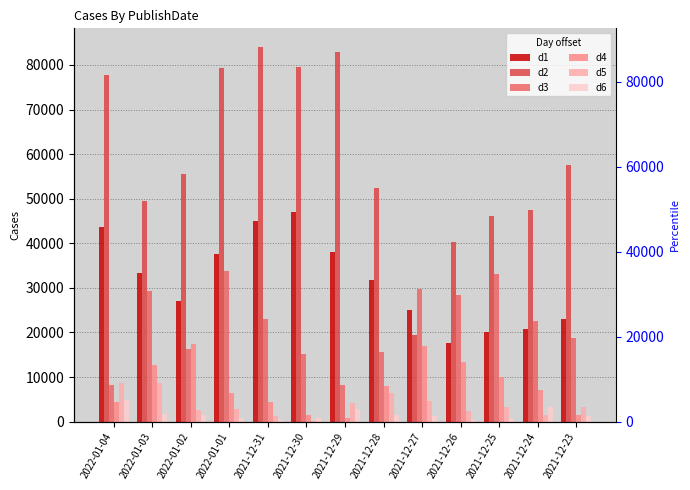

Is it true that d5 equals 11391 at 2021-12-28?

False